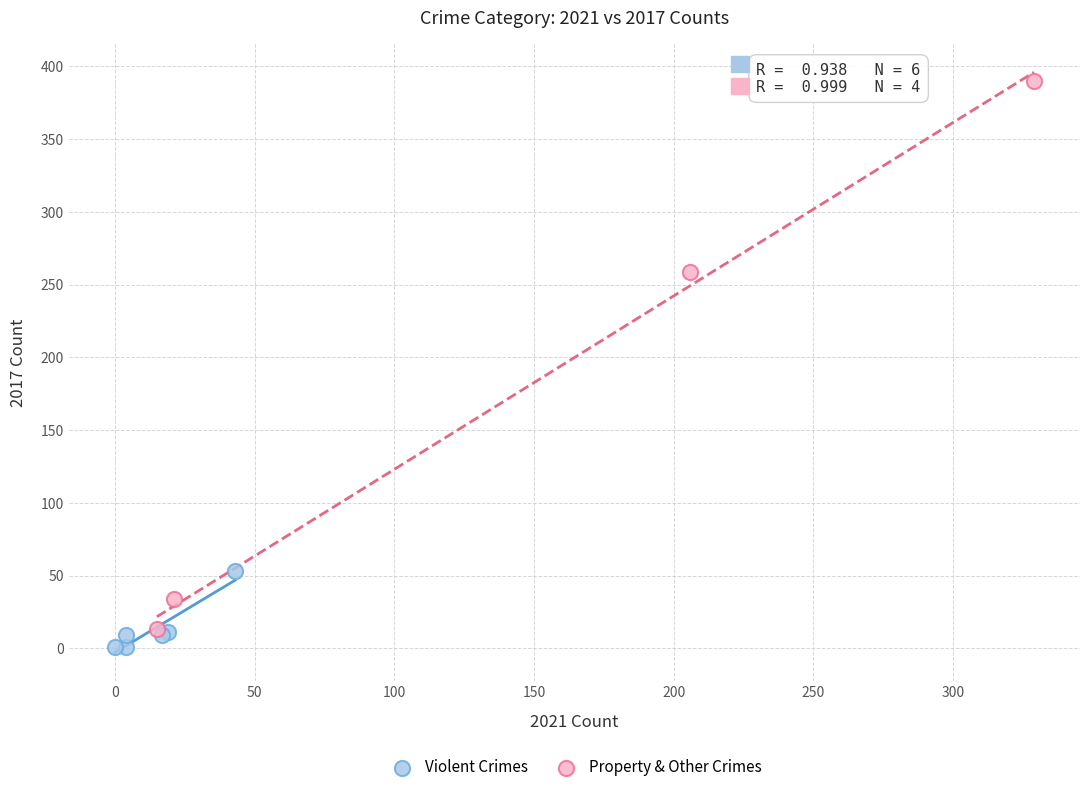

Which series has the largest Y range (max minus min)?

Property & Other Crimes